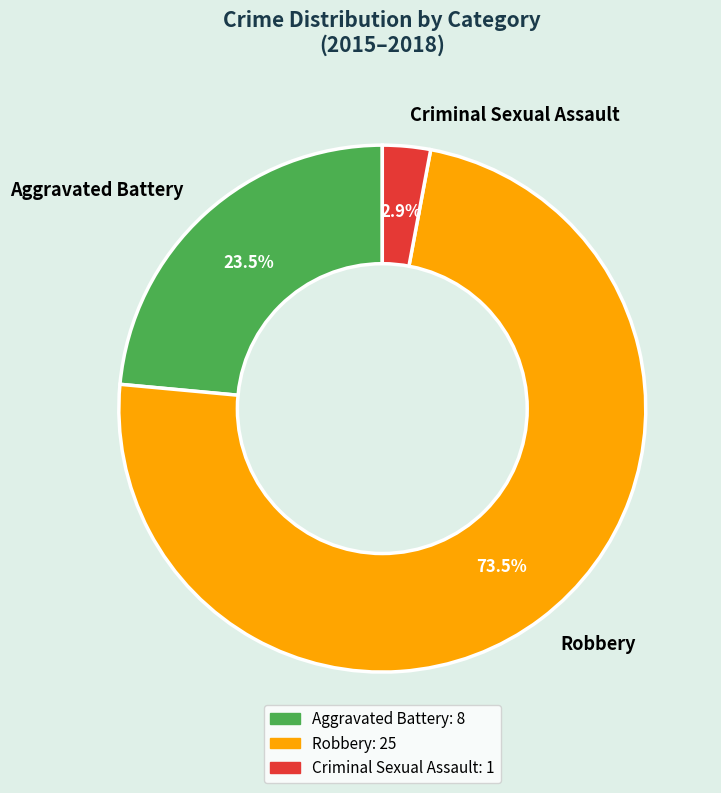

Which slice is the largest?

Robbery